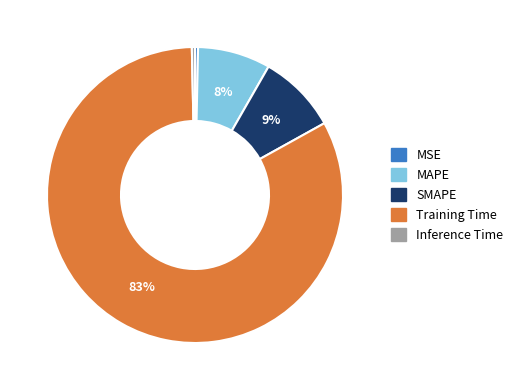

Is it true that MAPE is 1% of the pie?

False